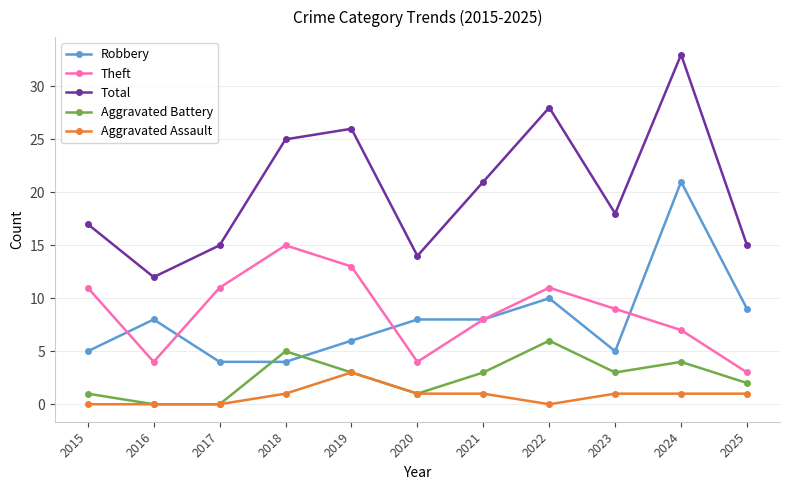

What is the average value of the Theft series?

9